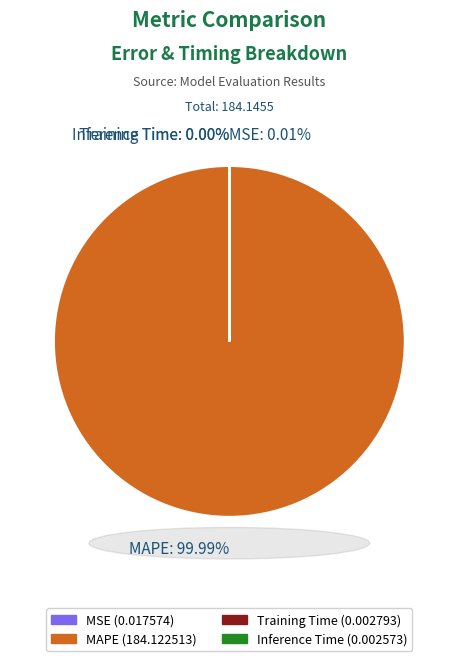

Which slice represents more than half of the pie?

MAPE: 99.99%